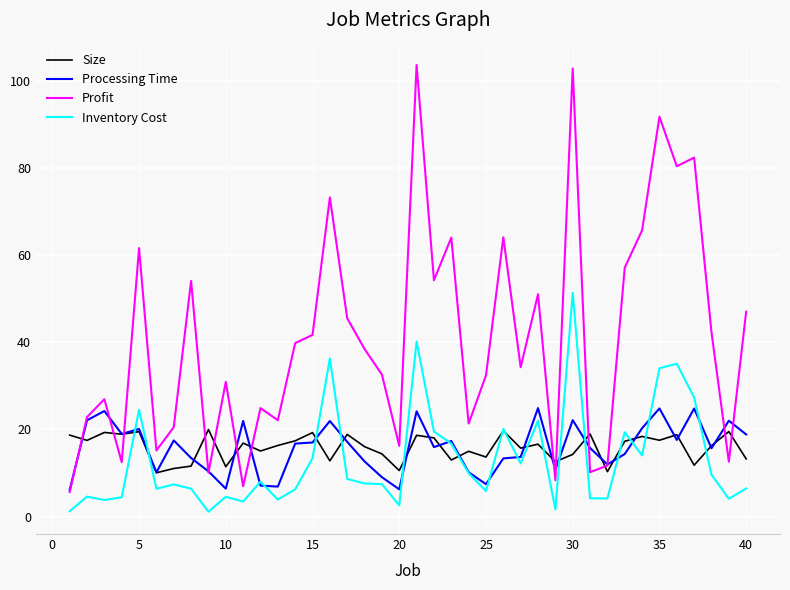

Which series has the largest total across all categories?

Profit